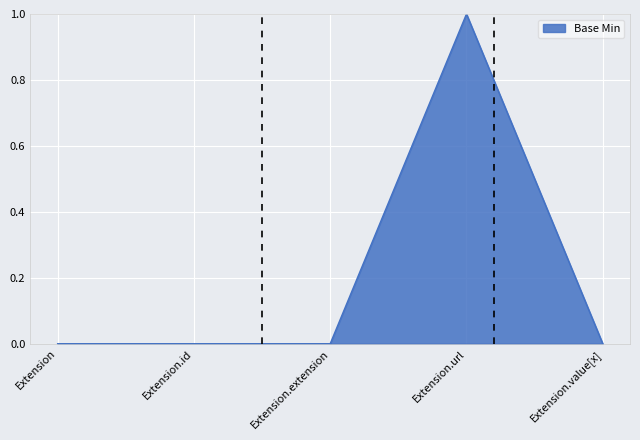

What position from the left is Extension.id?

2